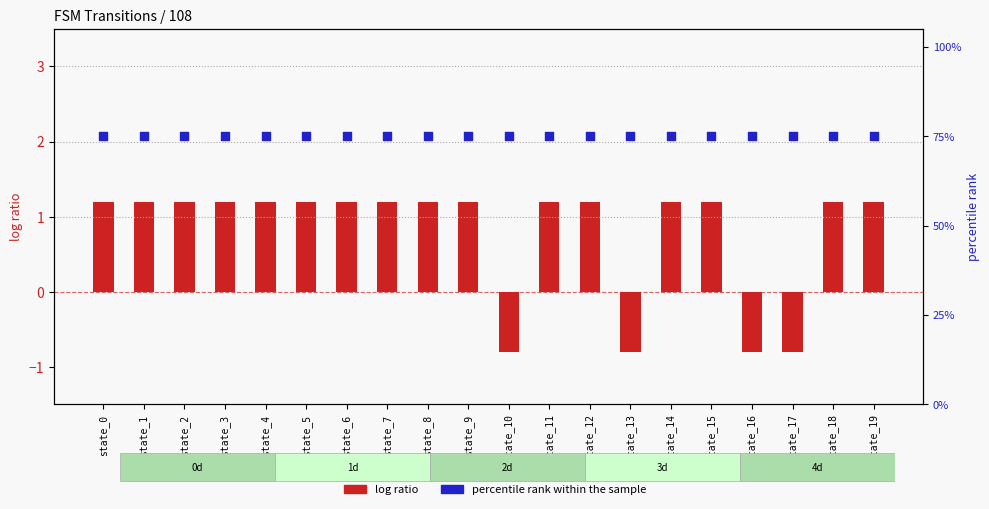

What are all the series names shown in the legend?

log ratio, percentile rank within the sample